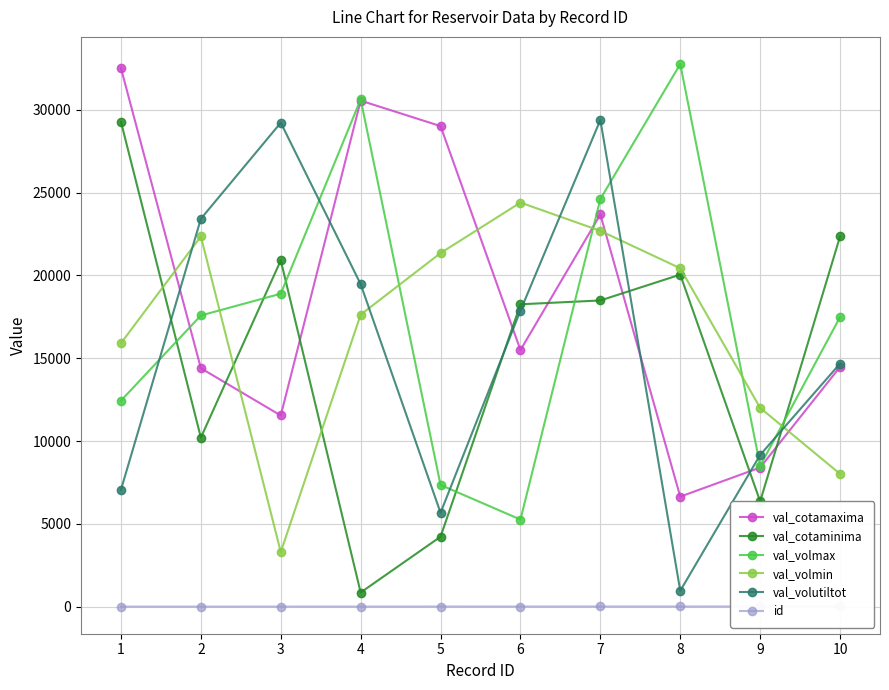

How many data points in id are above 6?

4